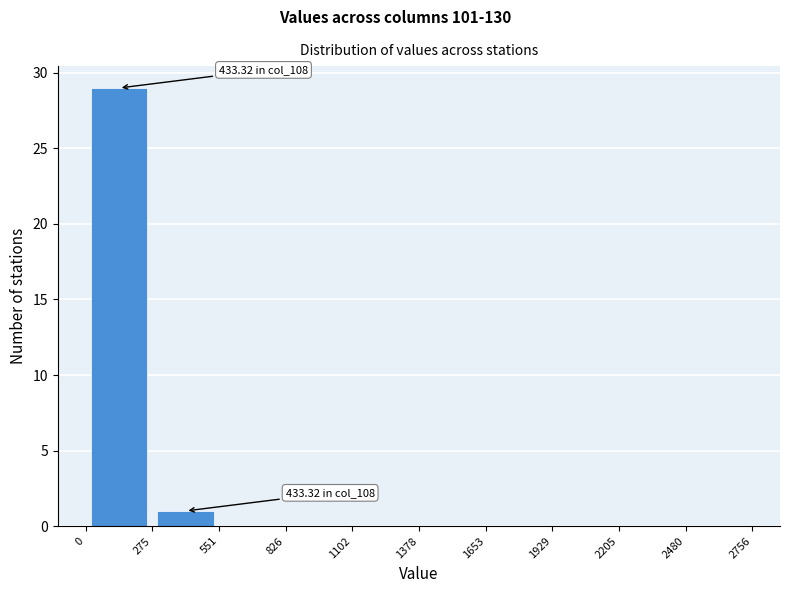

Which range on the x-axis has the tallest bar?

0 to 275